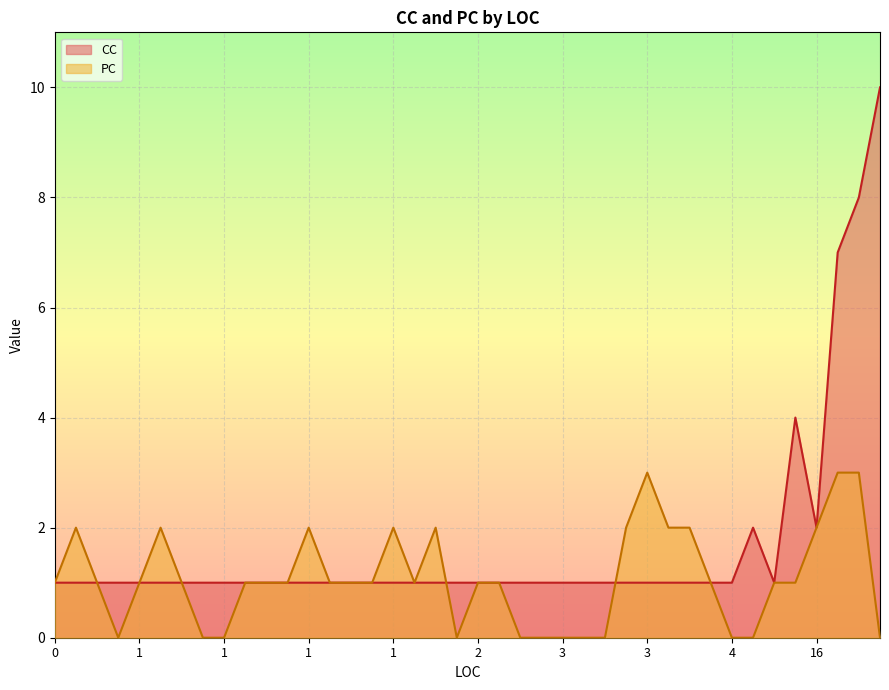

Rank the series at 1 from highest to lowest value.

PC, CC